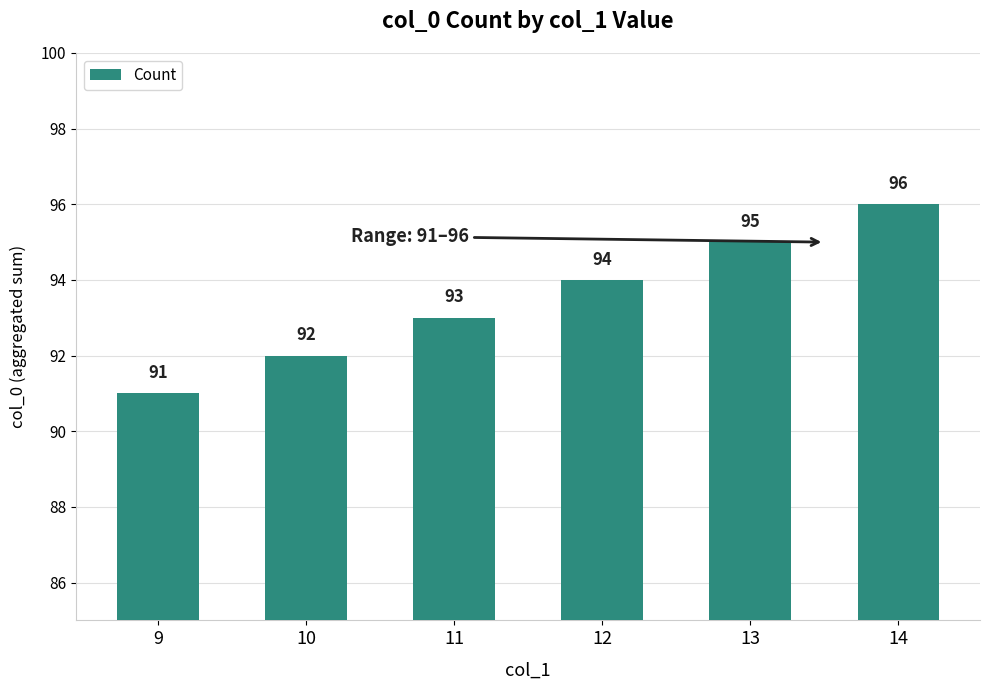

True or false: the data shows 141 at 10.

False